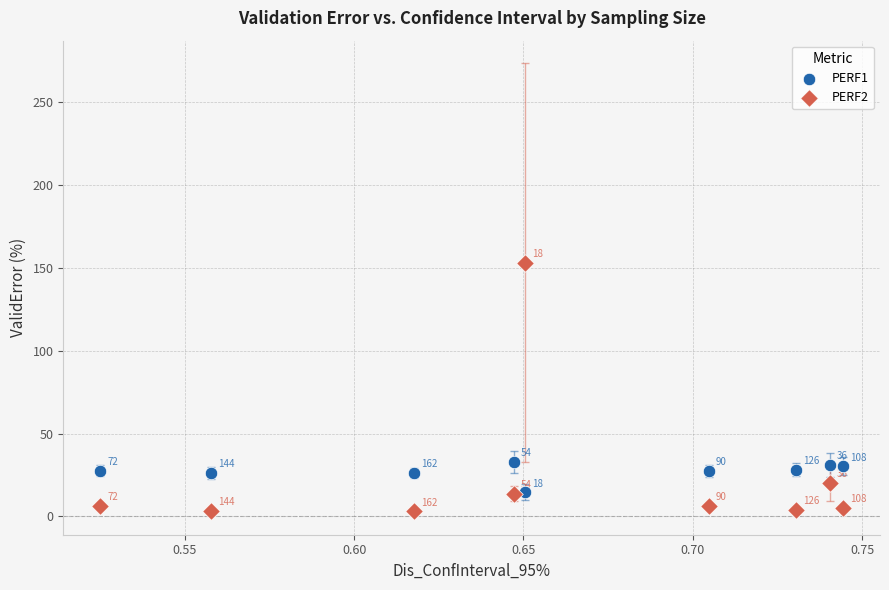

Which series has the largest Y range (max minus min)?

PERF2